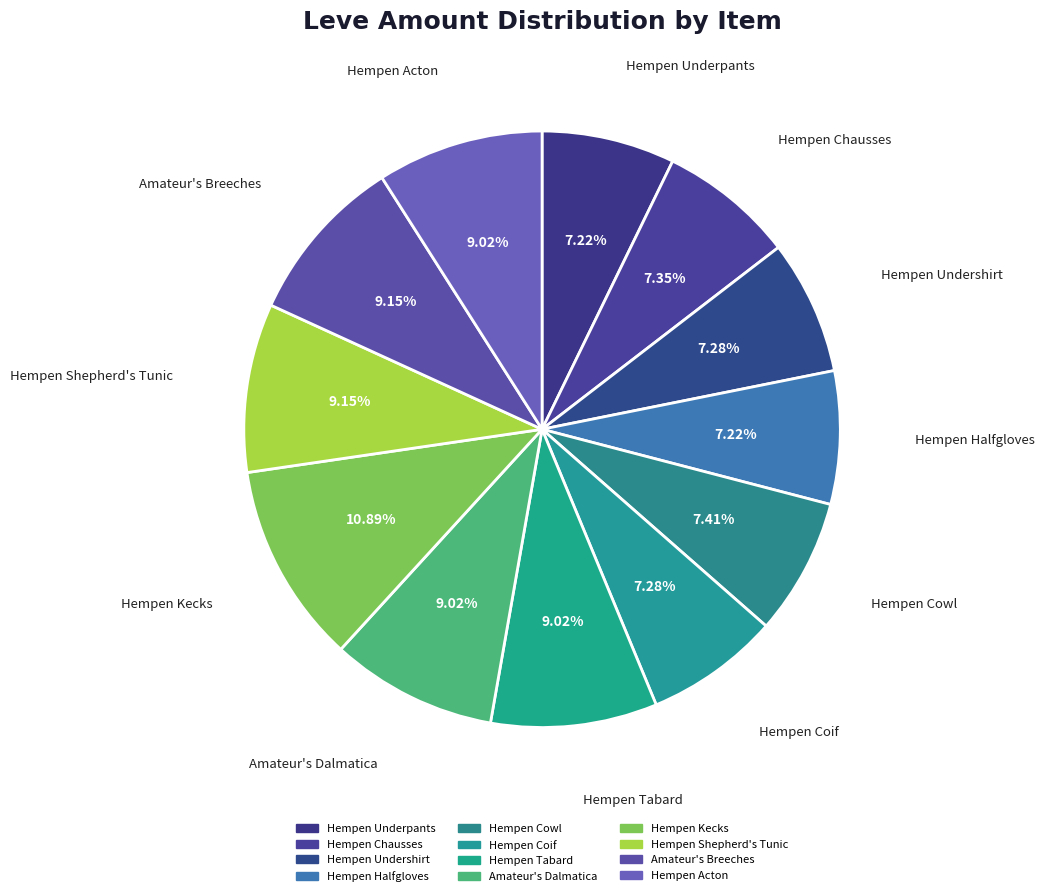

How many segments does this pie chart have?

12